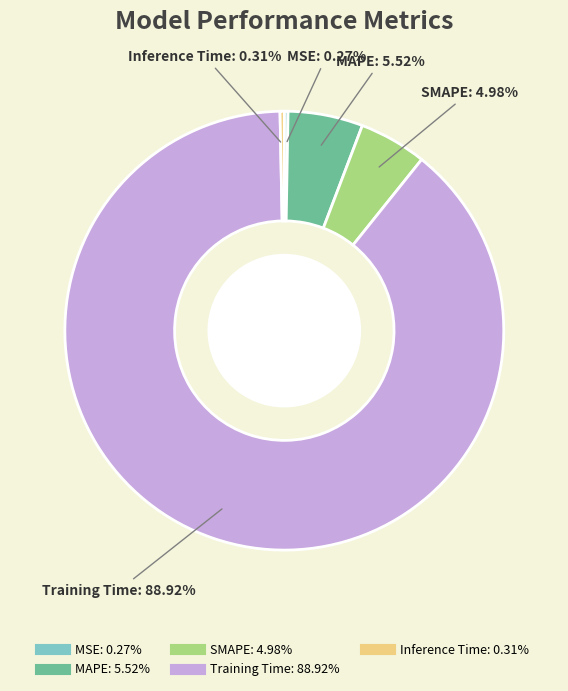

Does Training Time account for over 50% of the chart?

Yes